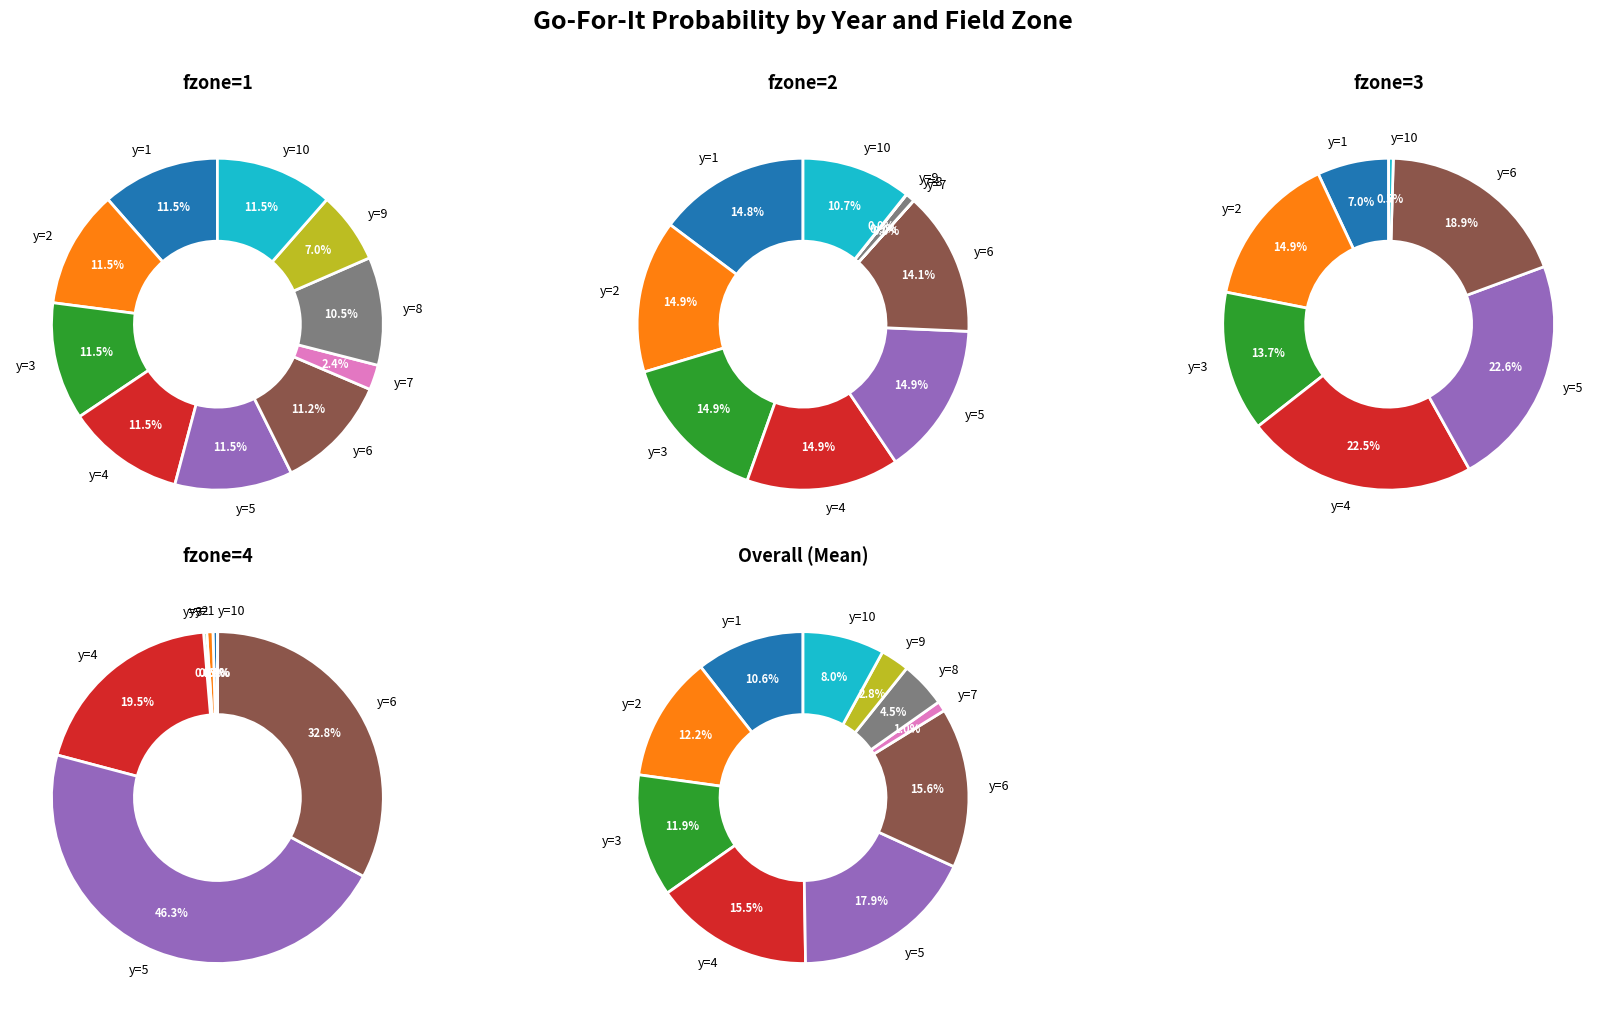

Is y=10 the majority of the pie?

No